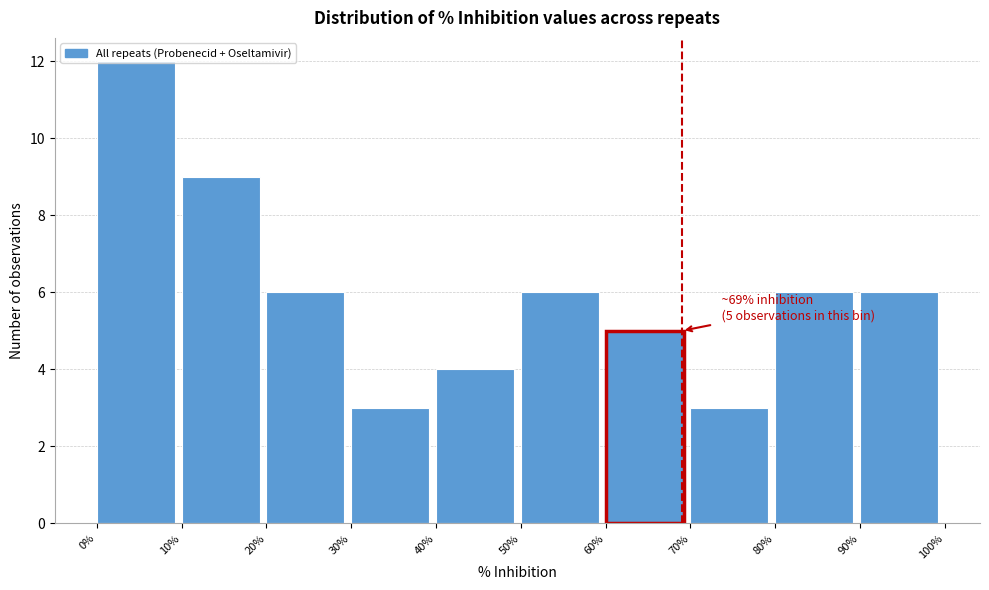

Over which range of the x-axis is the bar tallest?

0% to 10%